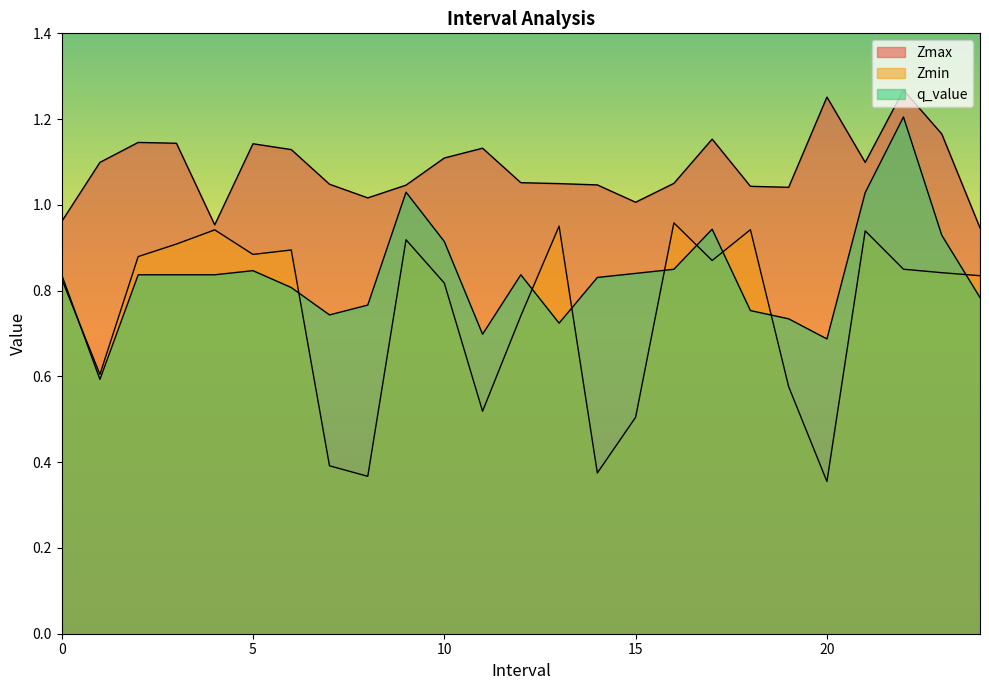

Where do q_value and Zmin first cross each other?

0 and 1